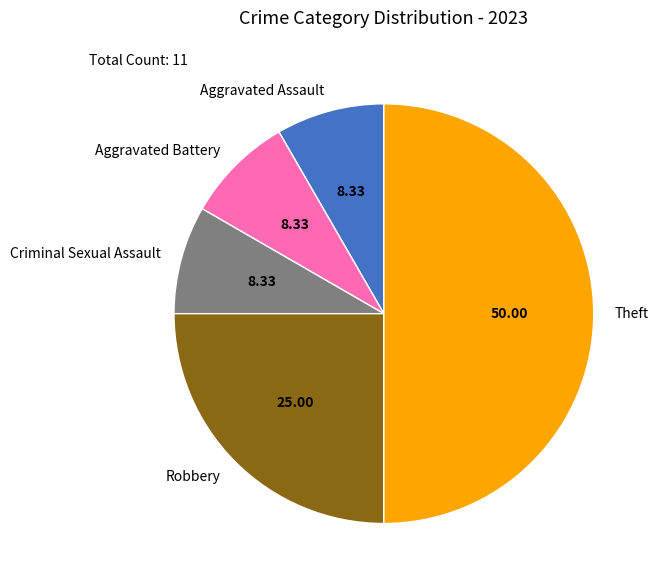

How many segments does this pie chart have?

5